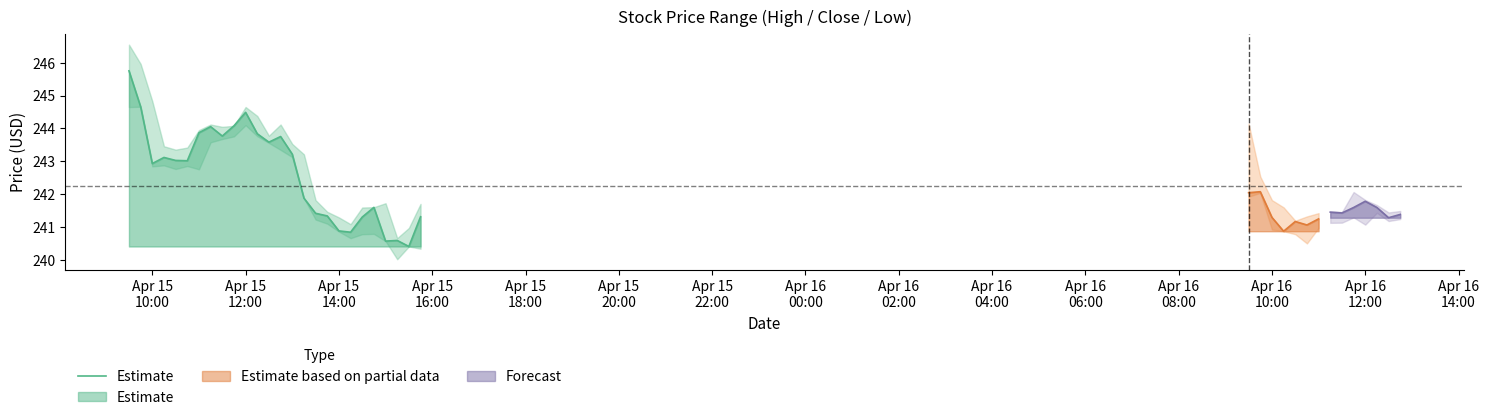

What is the smallest value displayed?

240.4